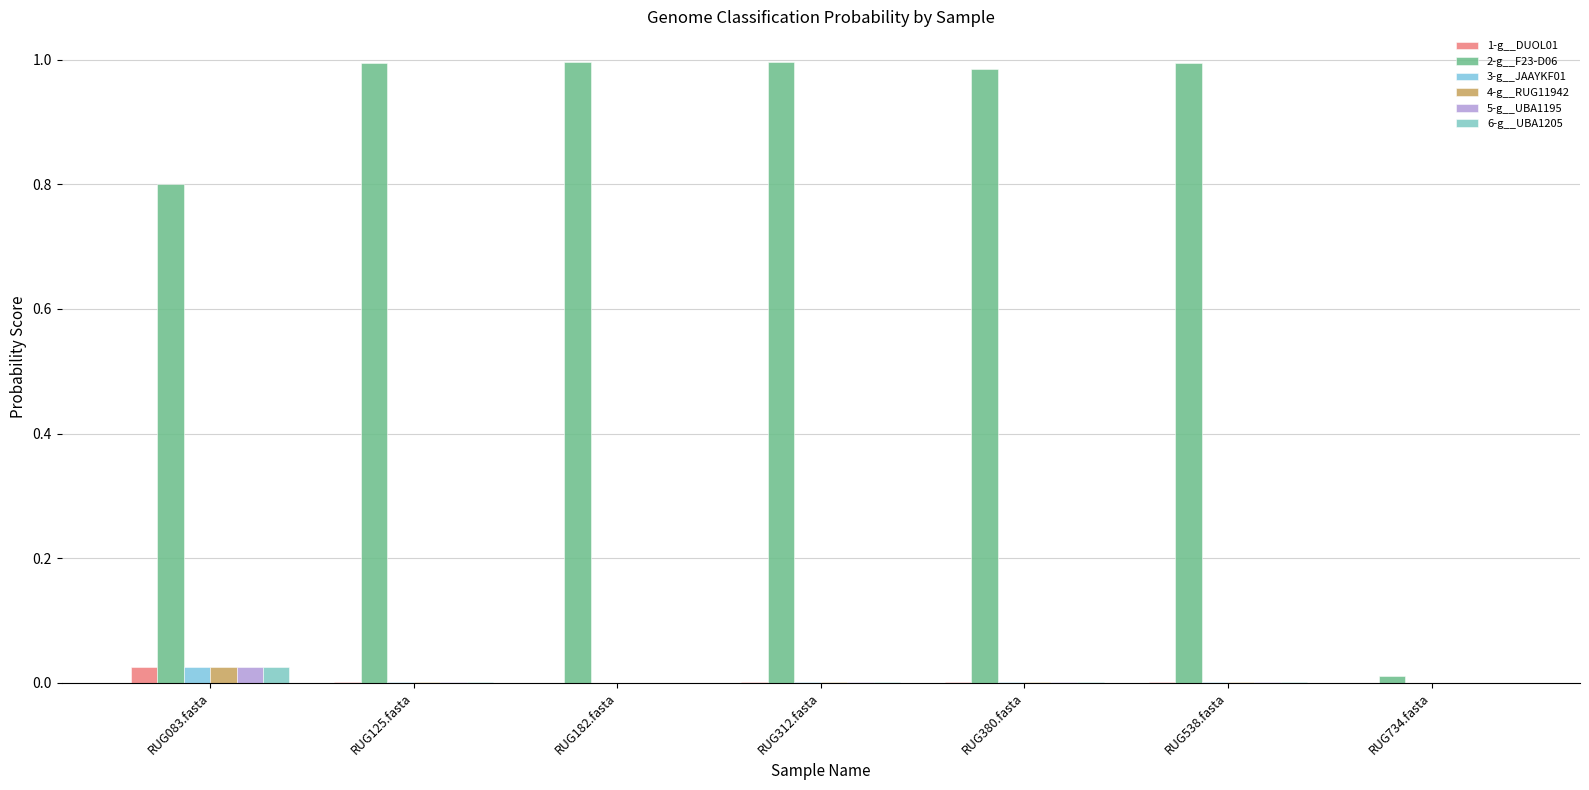

Rank the categories by 5-g__UBA1195 value from lowest to highest.

RUG734.fasta, RUG182.fasta, RUG312.fasta, RUG125.fasta, RUG538.fasta, RUG380.fasta, RUG083.fasta